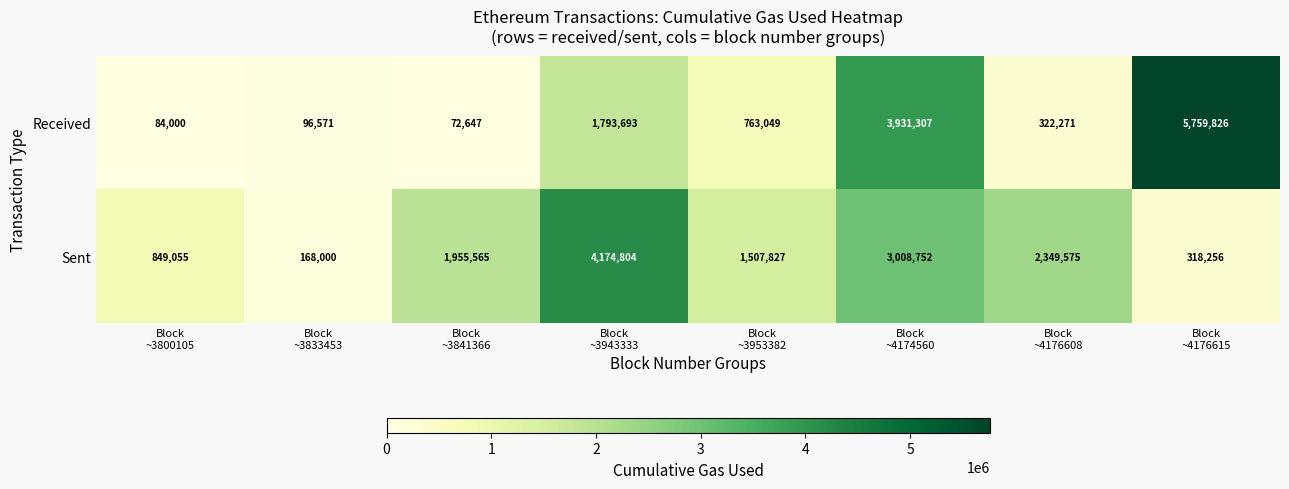

Reading left to right, what are all the values shown in this chart?

Received: 84000	96571	72647	1793693	763049	3931307	322271	5759826
Sent: 849055	168000	1955565	4174804	1507827	3008752	2349575	318256